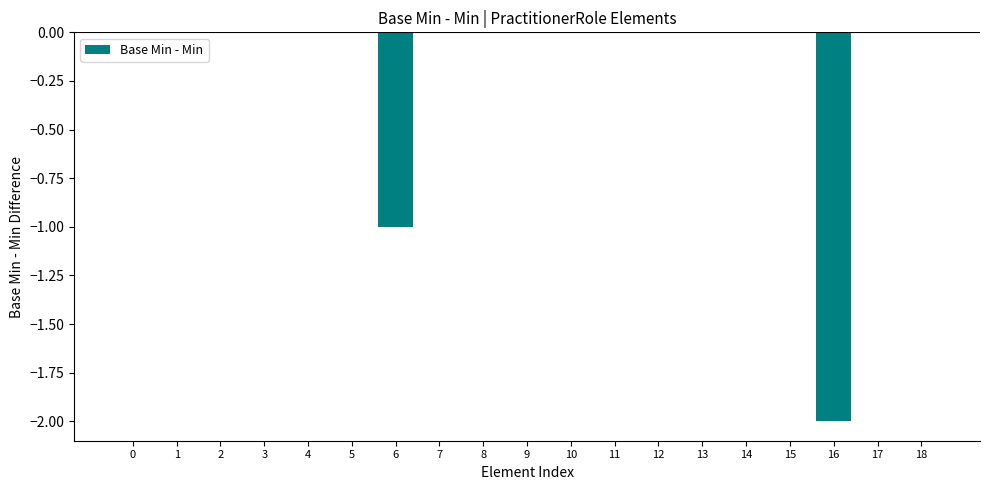

The chart shows a value of -1 at 10. True or false?

False